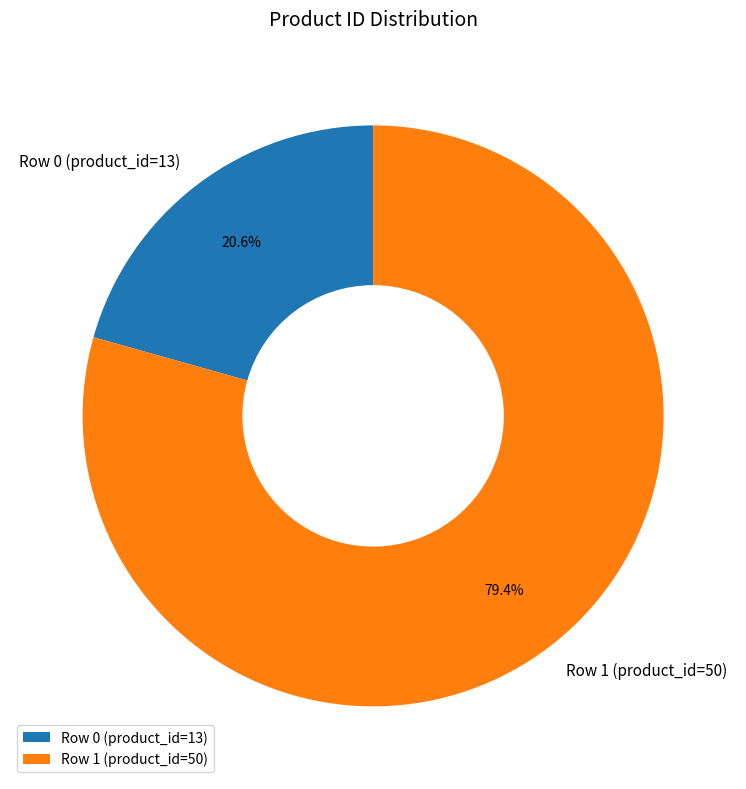

To the nearest percent, what is the average slice percentage?

50%